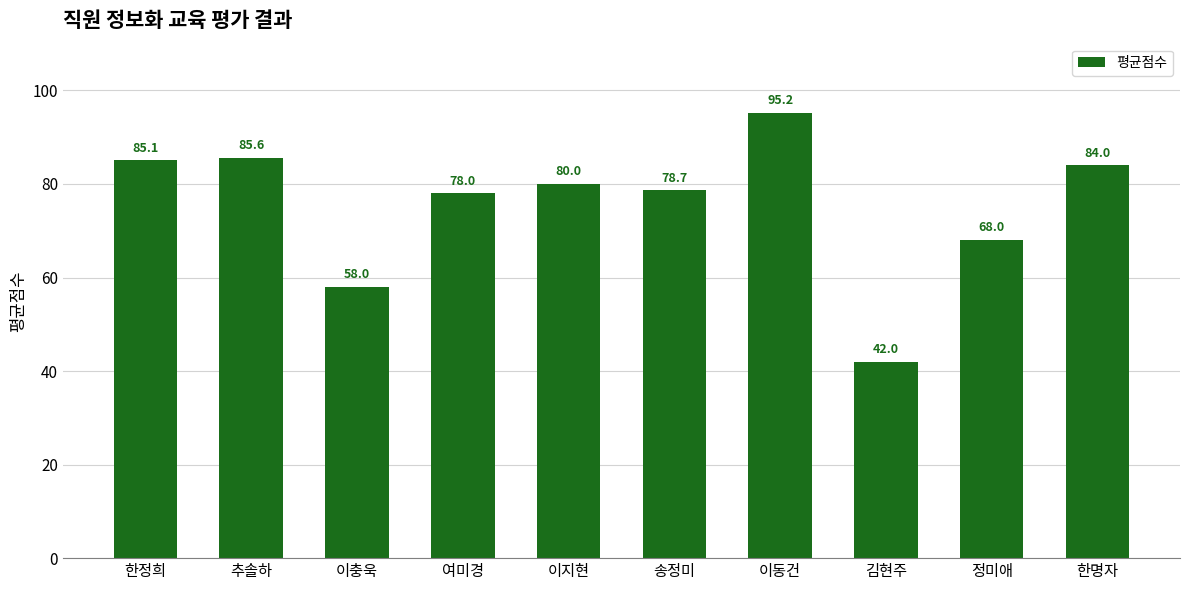

What is the value of the 3rd bar from the left?

58.0